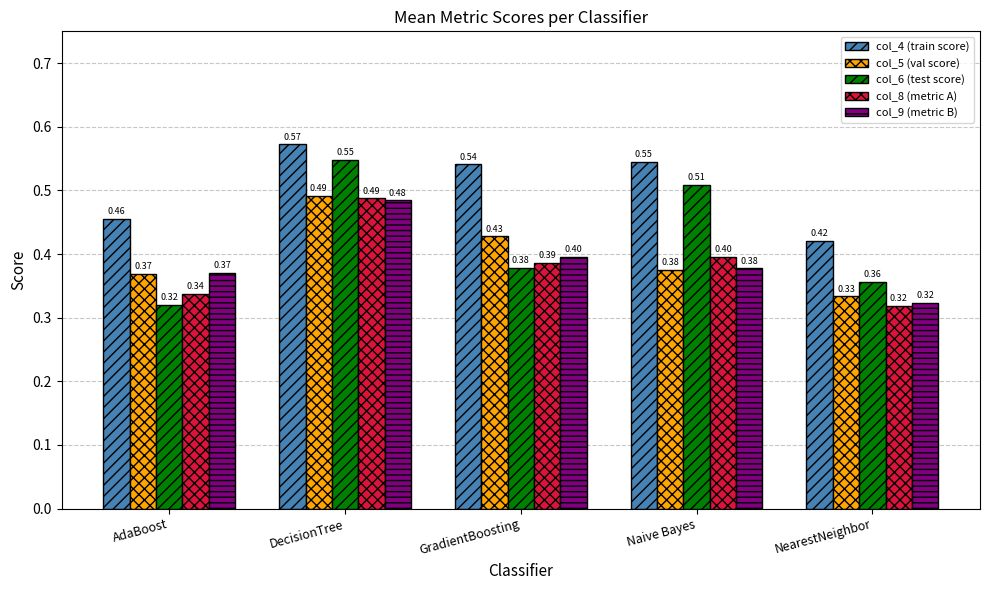

Are the bars grouped side by side (vs. stacked)?

Yes